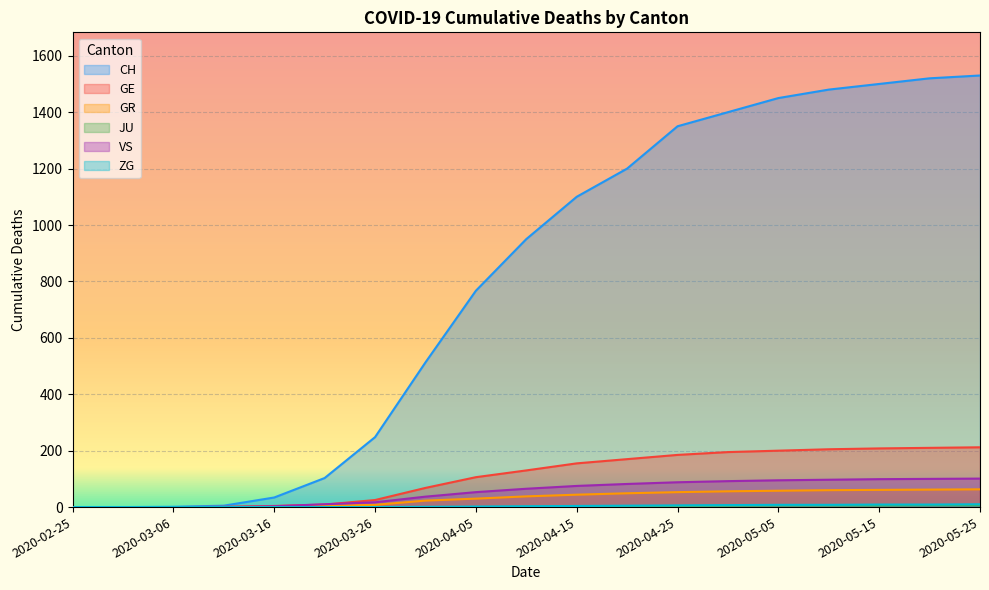

Reading left to right, transcribe all the data shown in this chart.

CH: 0	0	1	5	34	103	248	513	767	950	1100	1200	1350	1400	1450	1480	1500	1520	1530
GE: 0	0	0	1	4	9	25	68	106	130	155	170	185	195	200	205	208	210	212
GR: 0	0	0	0	1	4	8	23	30	38	44	49	53	56	58	60	61	62	63
JU: 0	0	0	0	0	0	0	0	0	1	2	3	4	5	6	6	6	7	7
VS: 0	0	0	0	3	10	17	37	53	65	75	82	88	92	95	97	99	100	101
ZG: 0	0	0	0	0	0	0	1	2	3	4	5	6	7	8	8	9	9	10